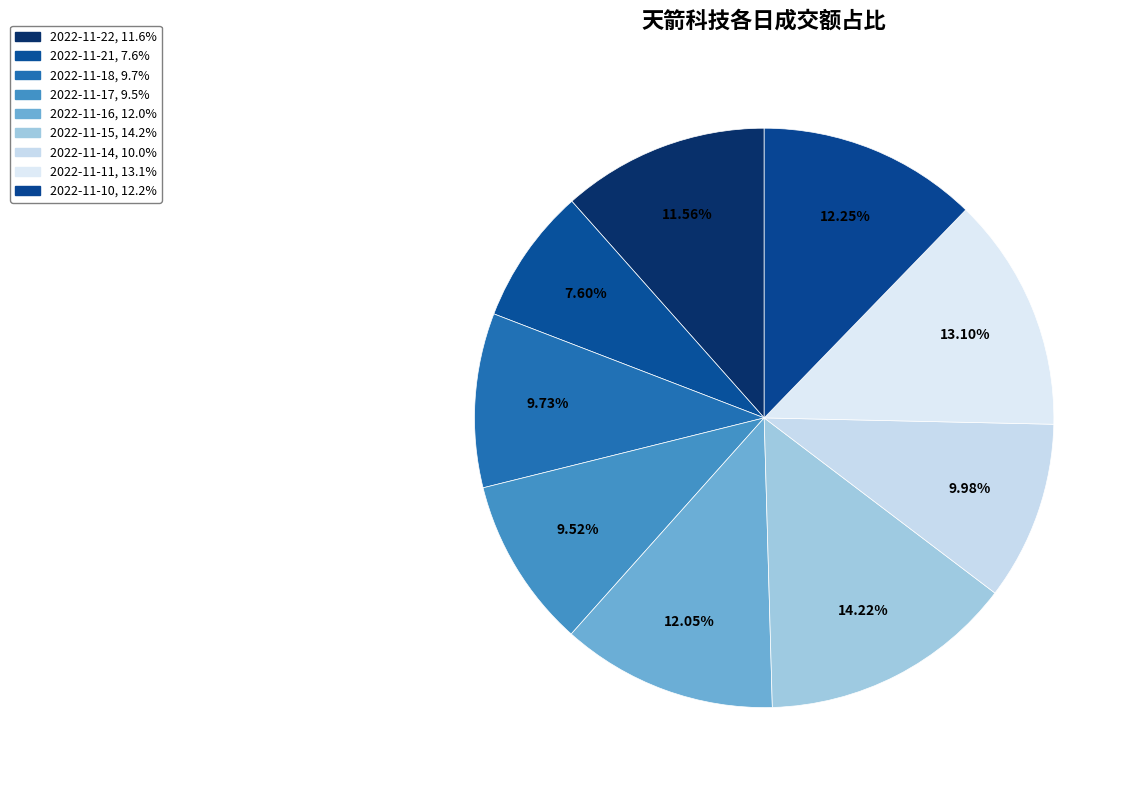

What percentage is NOT represented by 2022-11-15?

85.8%